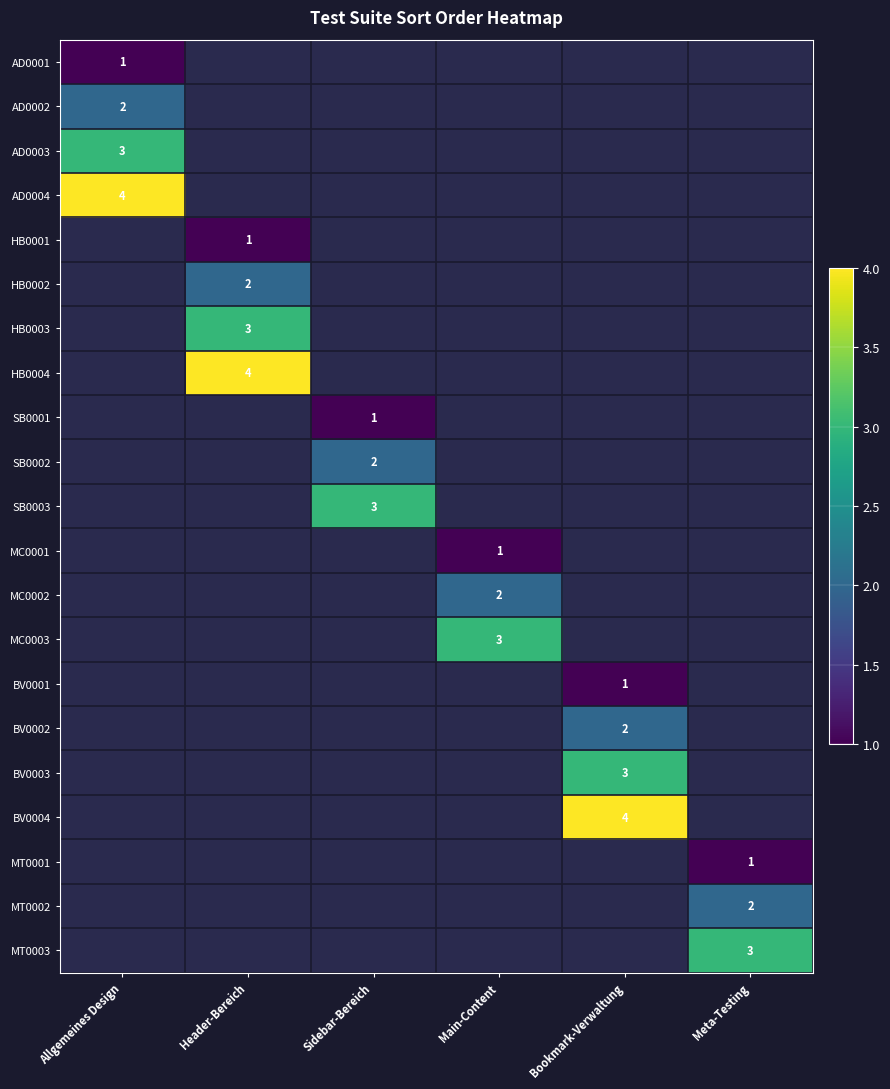

The value of MC0002 at Main-Content is 0. True or false?

False